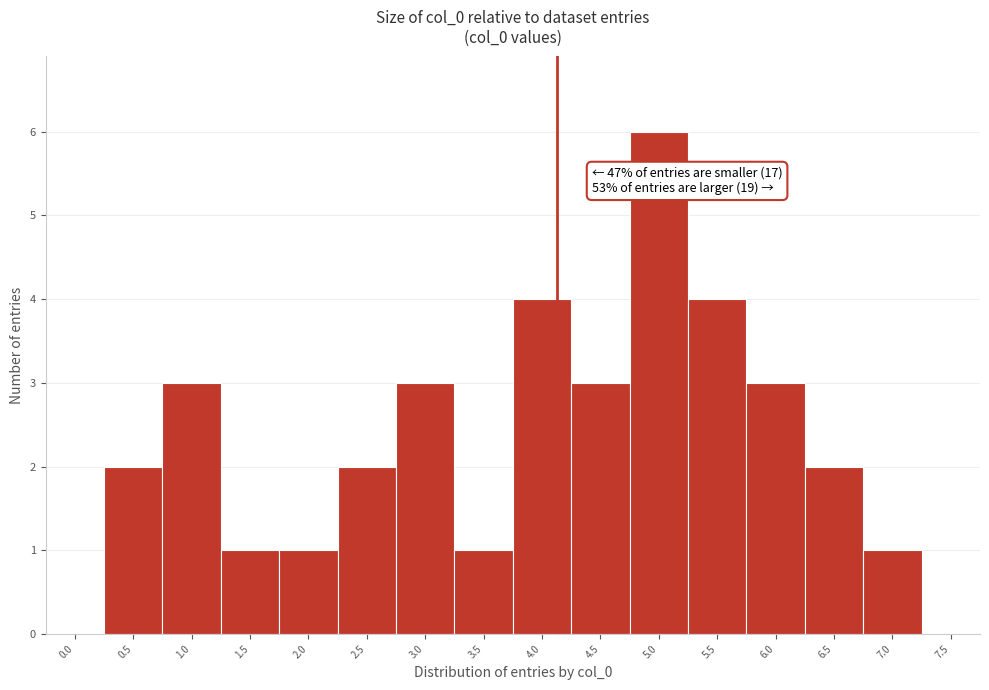

Reading left to right, what are all the values shown in this chart?

0.0=0	0.5=2	1.0=3	1.5=1	2.0=1	2.5=2	3.0=3	3.5=1	4.0=4	4.5=3	5.0=6	5.5=4	6.0=3	6.5=2	7.0=1	7.5=0